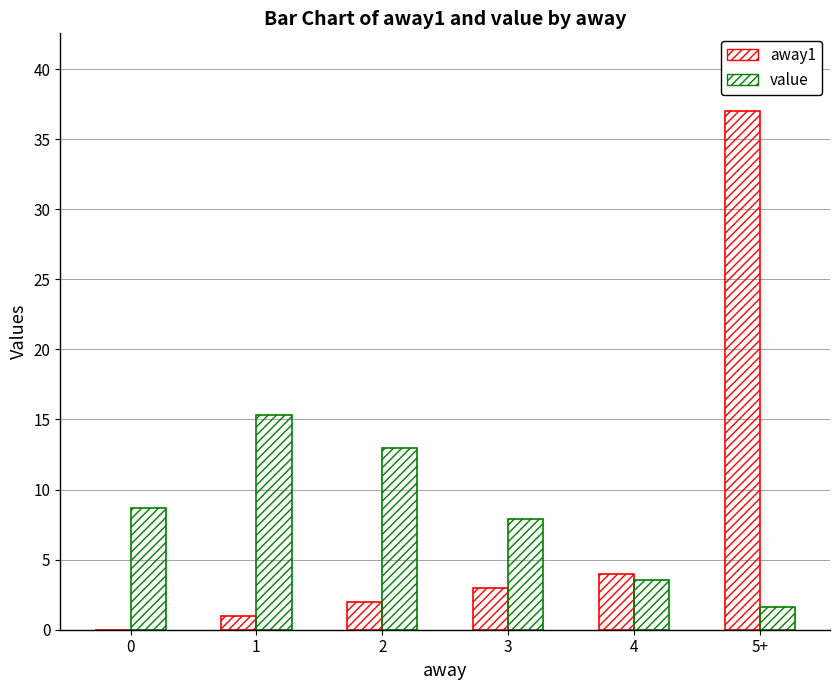

Is it true that away1 equals 0.8 at 2?

False